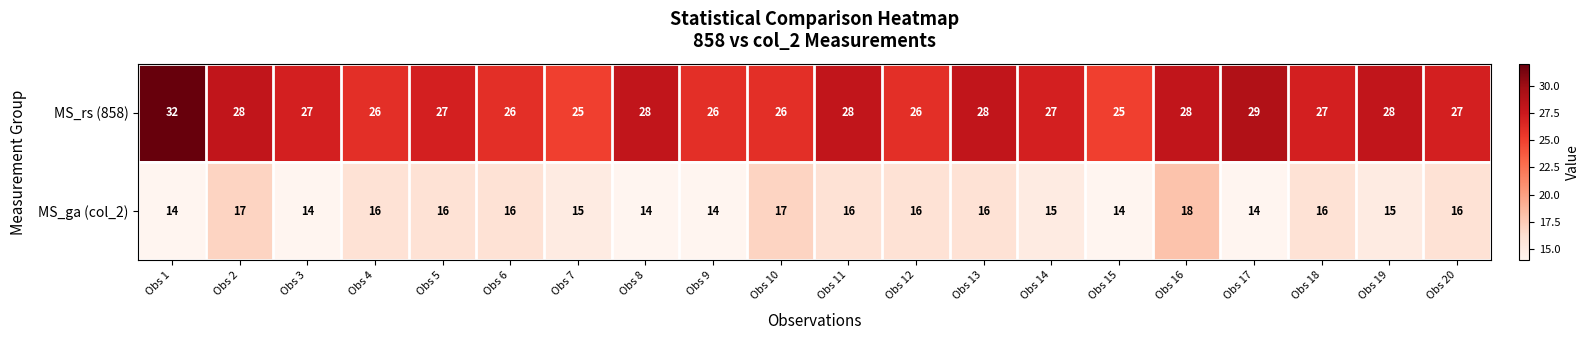

What is the greatest value displayed?

32